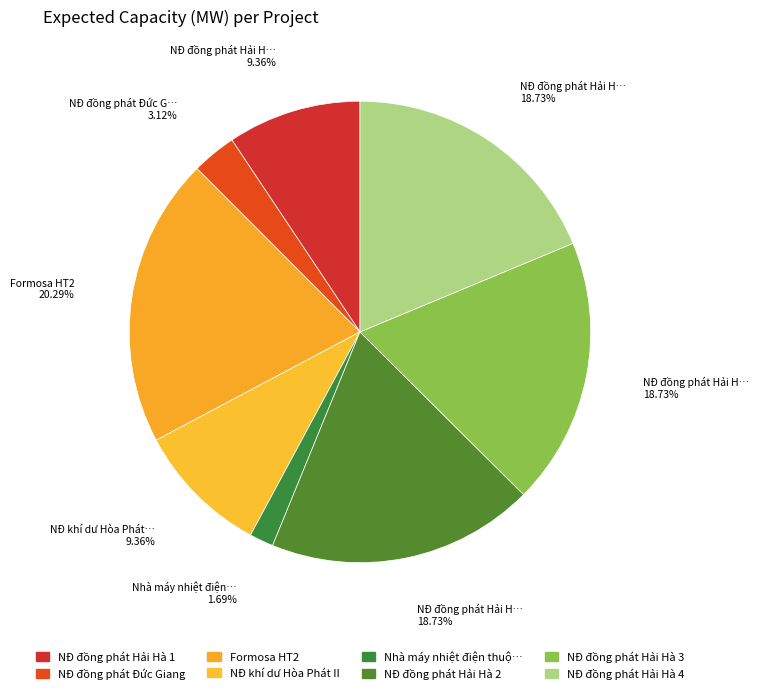

How many slices are in this pie chart?

8